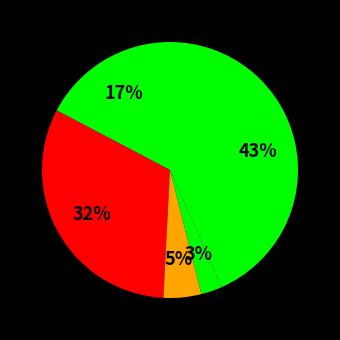

How many slices are in this pie chart?

5